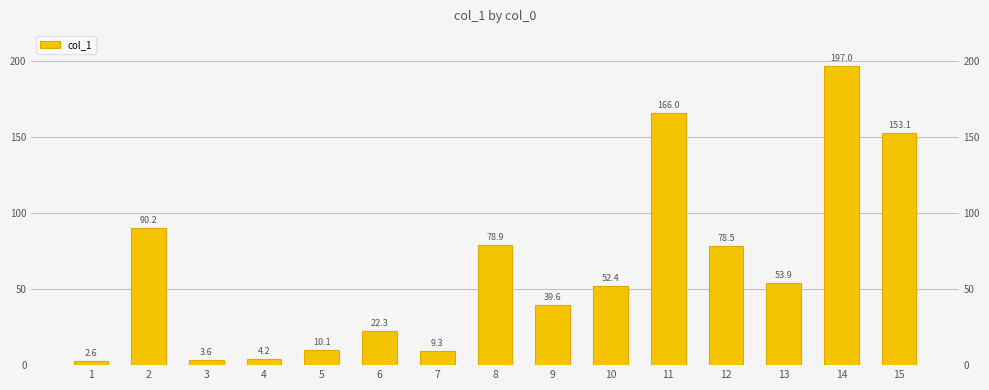

Where is the data nearest to the value 99?

2